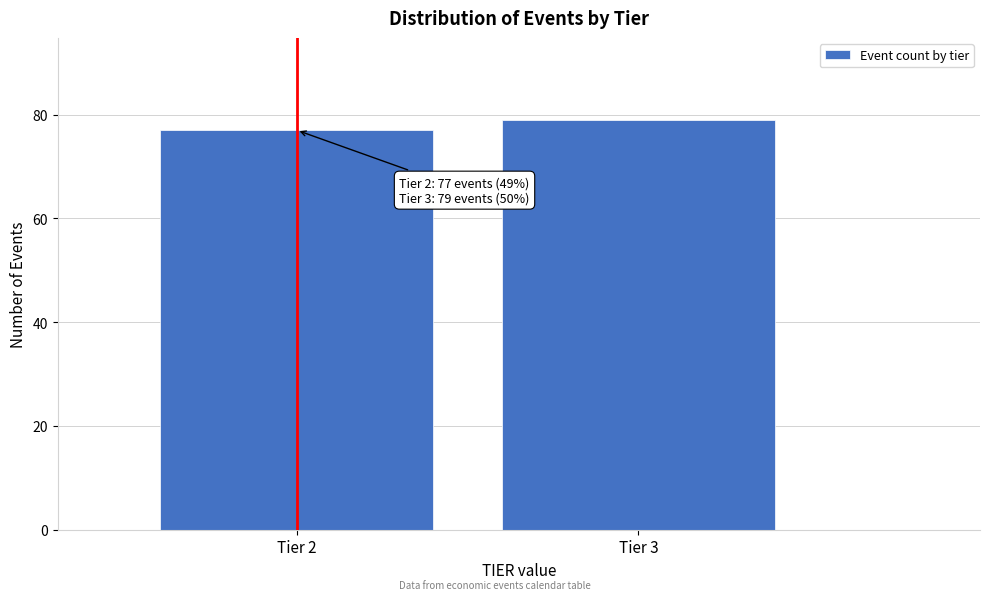

Reading left to right, extract all data points from this chart.

77	79